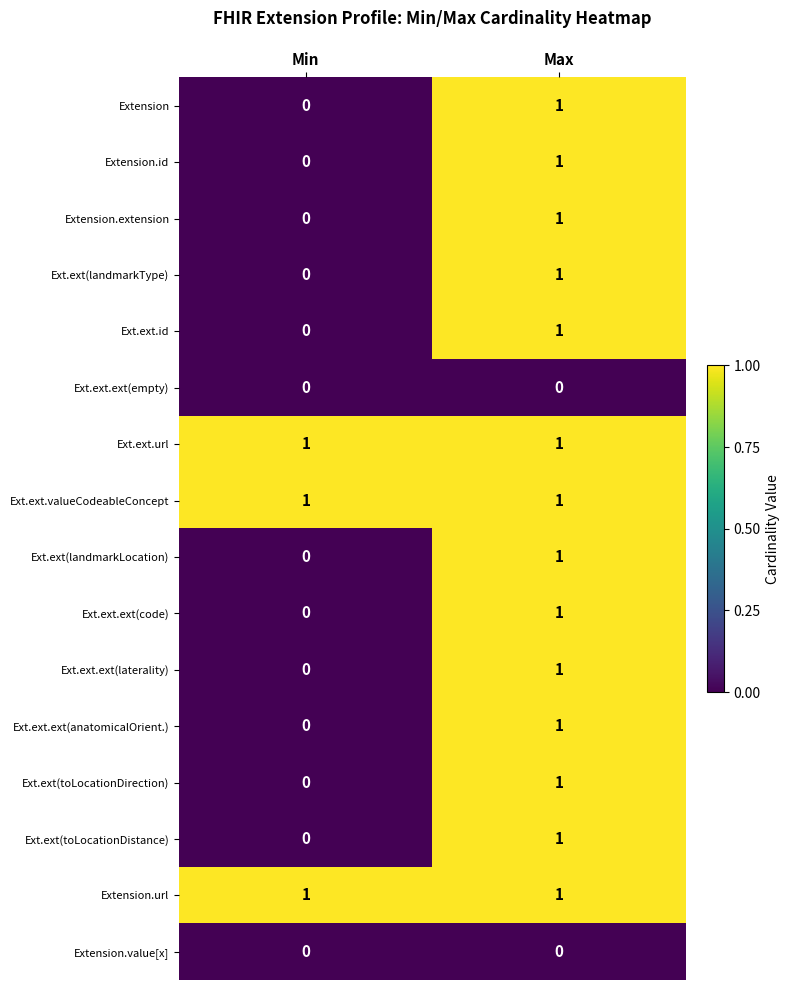

At which category is the sum across all series the highest?

Max